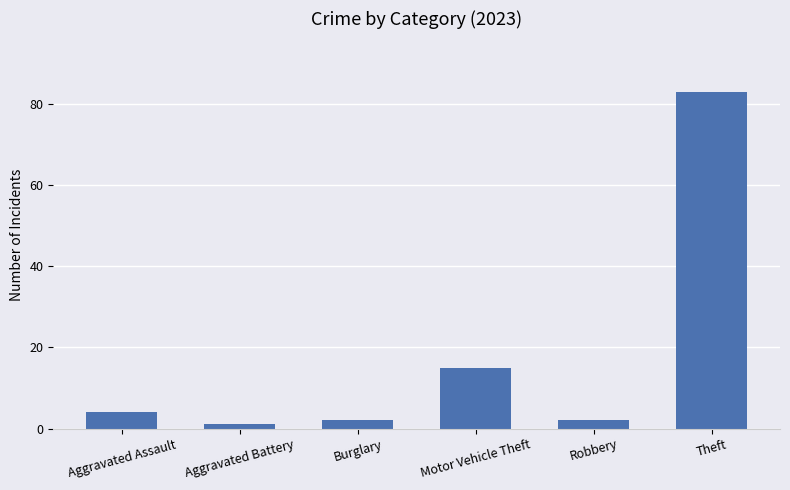

How many series are shown in this chart?

1